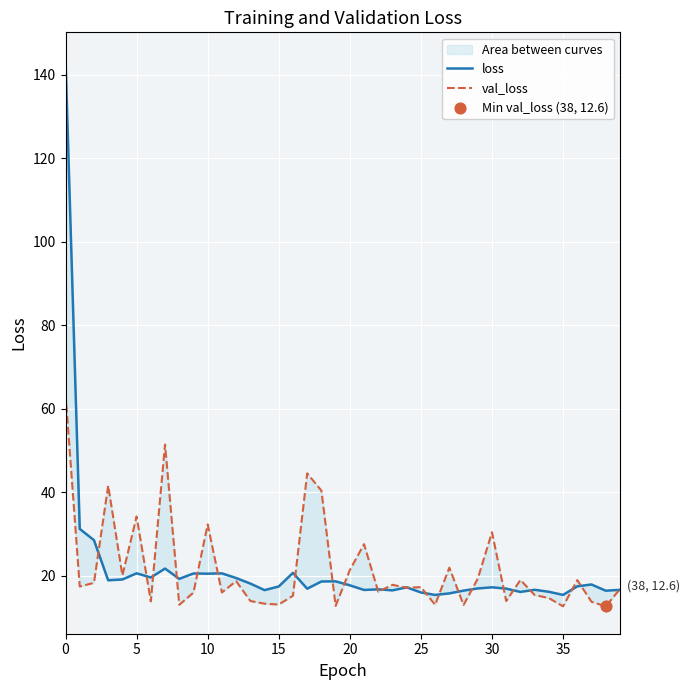

Is the value of val_loss at 21 greater than the value of loss at 19?

Yes